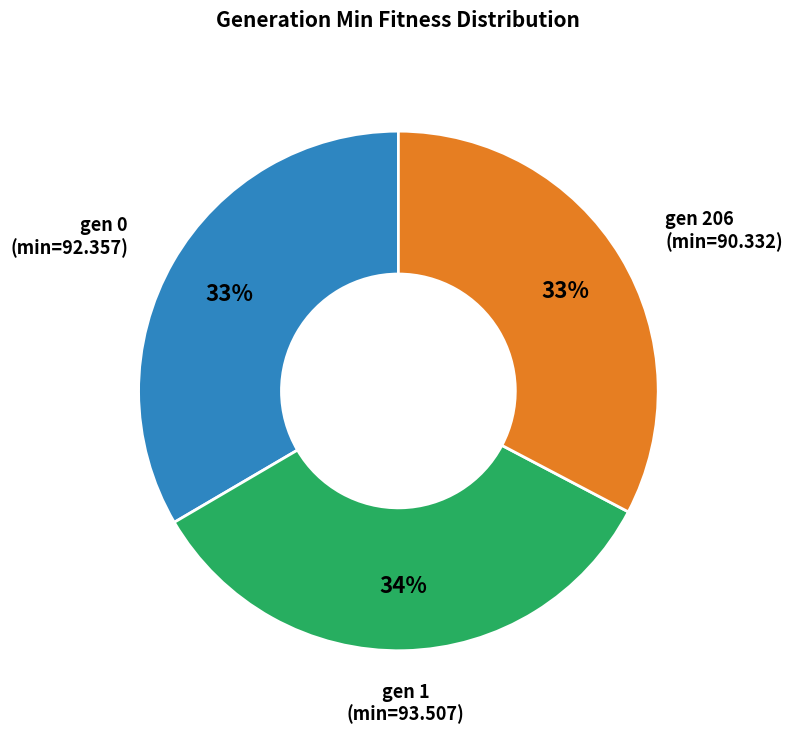

How many slices are in this pie chart?

3